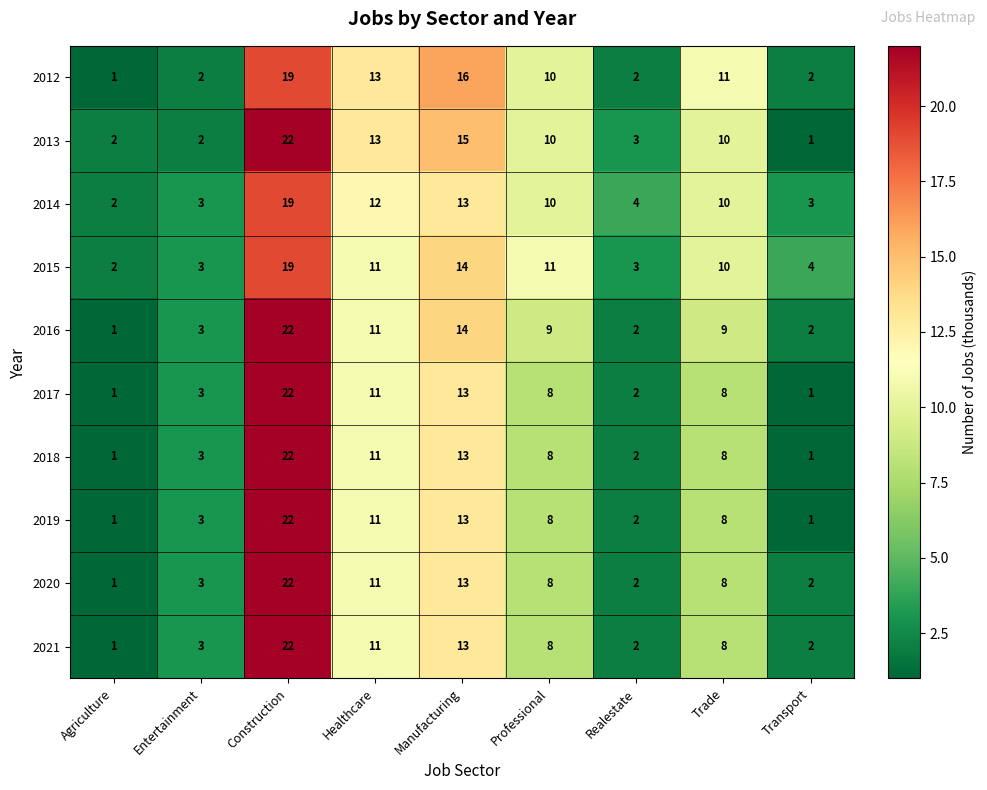

What is the sum of the 2015 values at Construction and Entertainment?

22